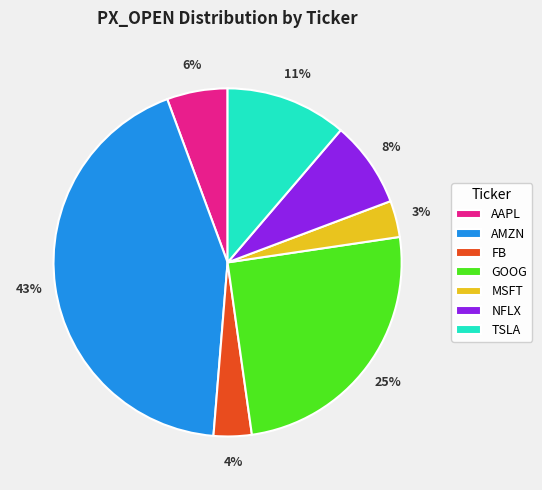

Do GOOG and TSLA together represent more than half of the pie?

No